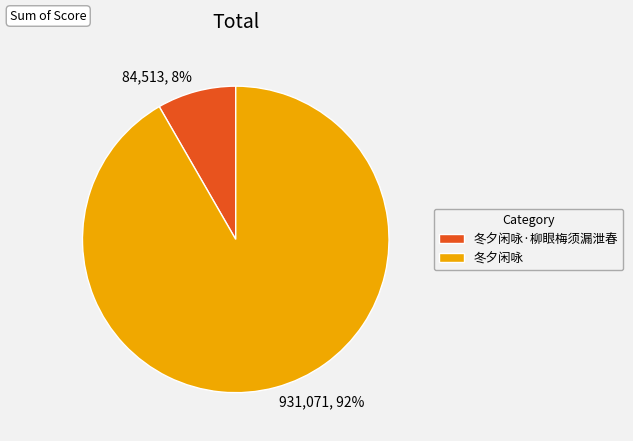

Rank the categories by value from highest to lowest.

冬夕闲咏, 冬夕闲咏·柳眼梅须漏泄春